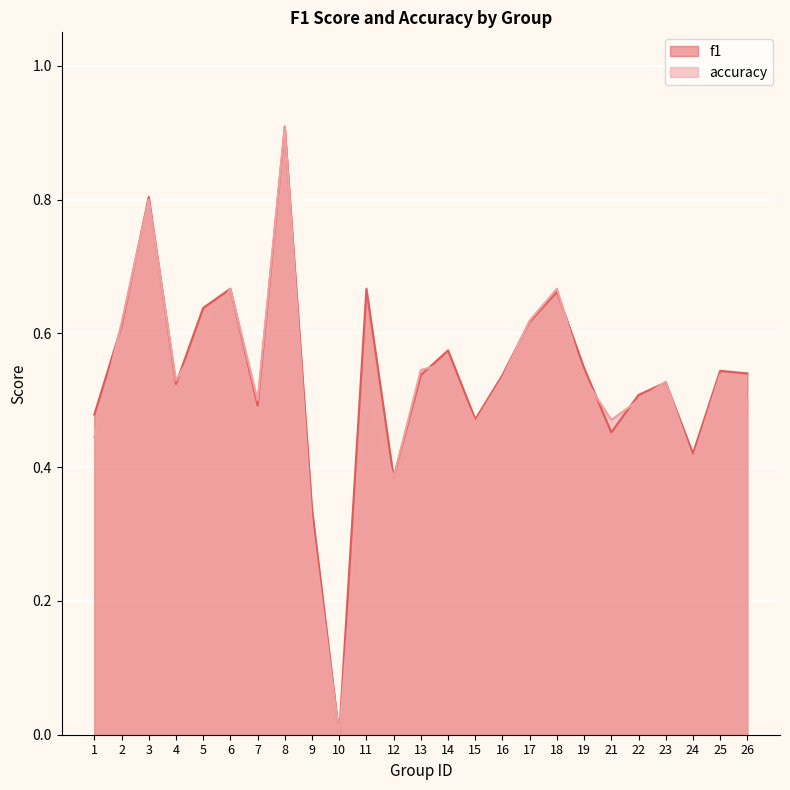

What is the difference between the f1 values at 9 and 10?

0.3